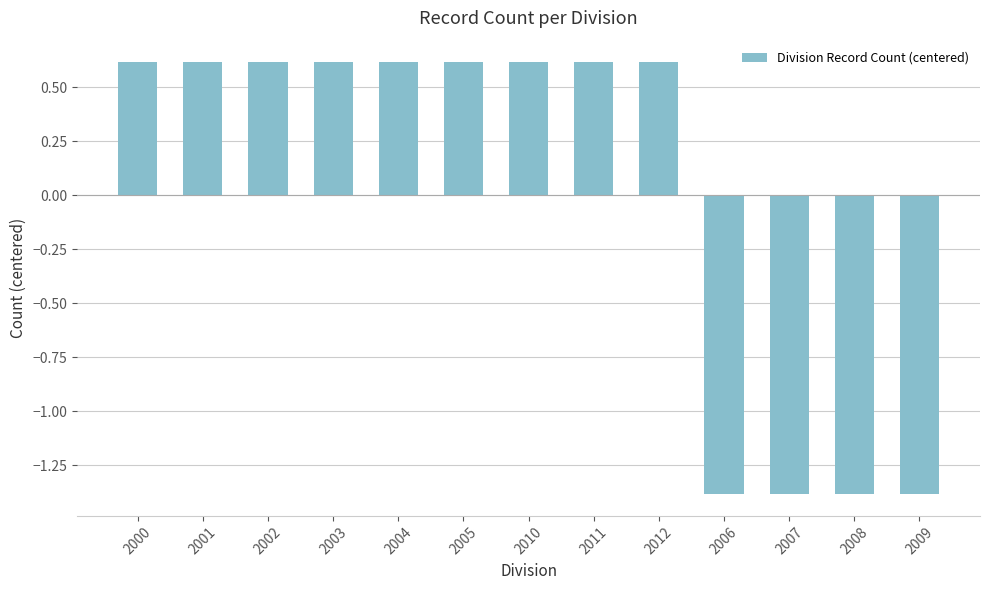

How many bars are there in total?

13